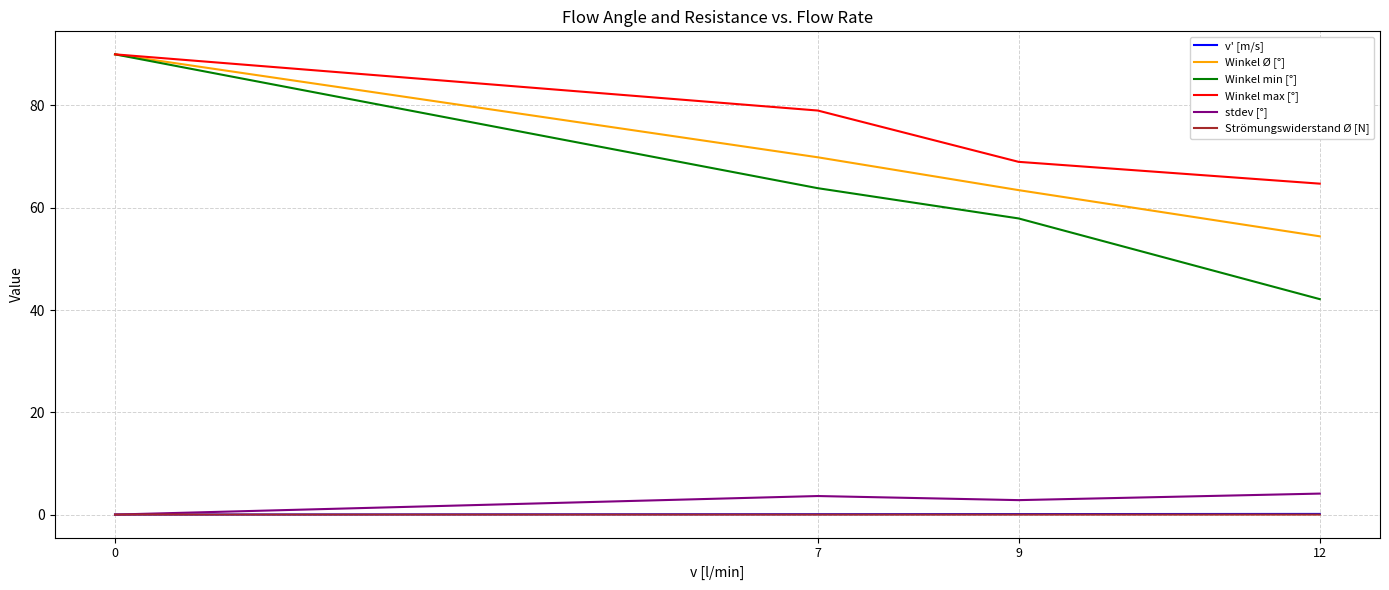

What are all the series names shown in the legend?

v' [m/s], Winkel Ø [°], Winkel min [°], Winkel max [°], stdev [°], Strömungswiderstand Ø [N]